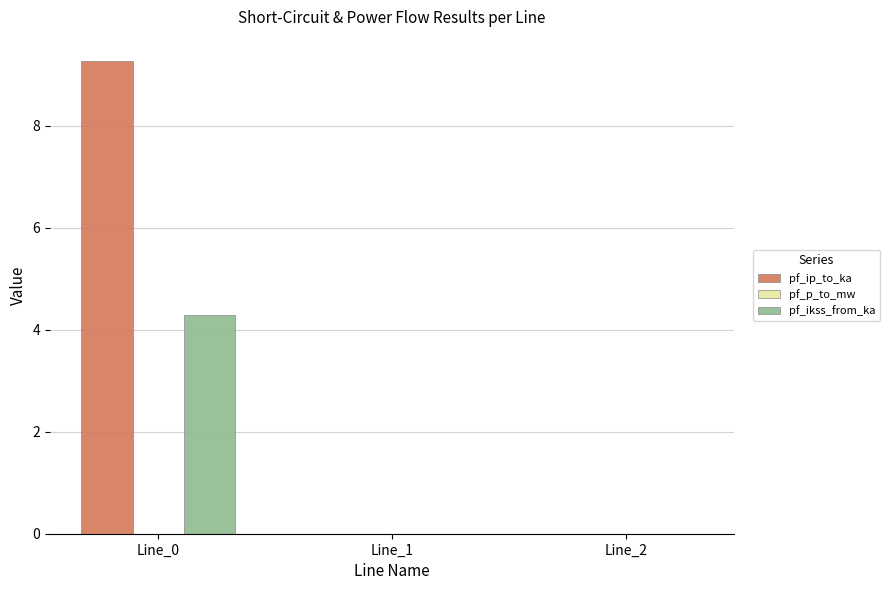

Which series changed the most between Line_0 and Line_2?

pf_ip_to_ka